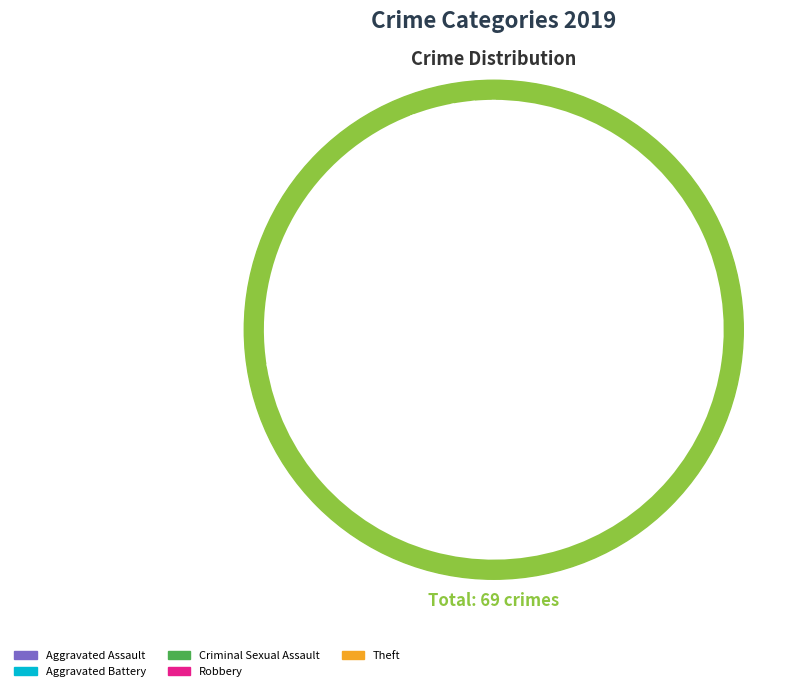

True or false: Criminal Sexual Assault accounts for 1% of the total.

False